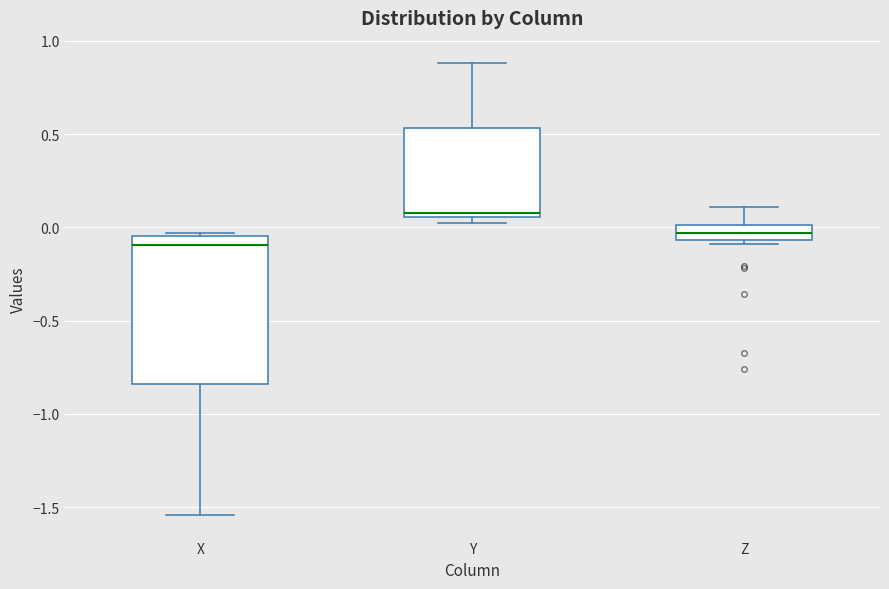

Reading left to right, transcribe this box plot: for each box, give where its median line is, the range the box spans, and where its two whiskers end, as read against the y-axis. The values are not printed on the chart, so give them approximately, as read against the axis.

X: median -0.10, box -0.85 to -0.05, whiskers -1.55 to -0.05 (just above the box's upper edge)
Y: median 0.10, box 0.05 to 0.55, whiskers 0.05 (just below the box's lower edge) to 0.90
Z: median -0.05 (inside the box), box -0.05 to 0.00, whiskers -0.10 to 0.10